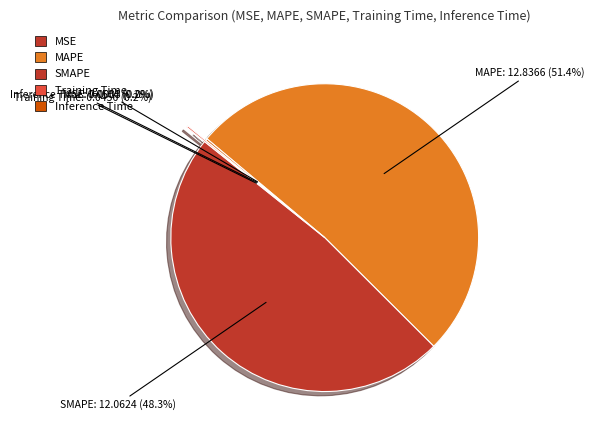

What is the majority slice?

MAPE